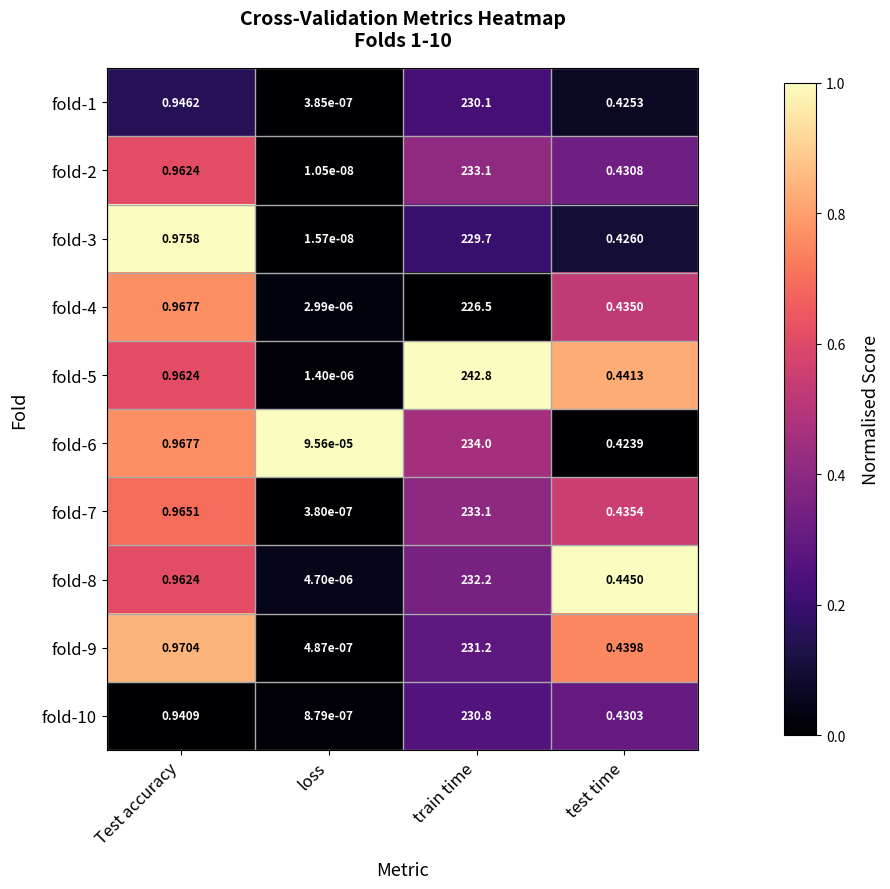

At which category is the sum across all series the highest?

train time